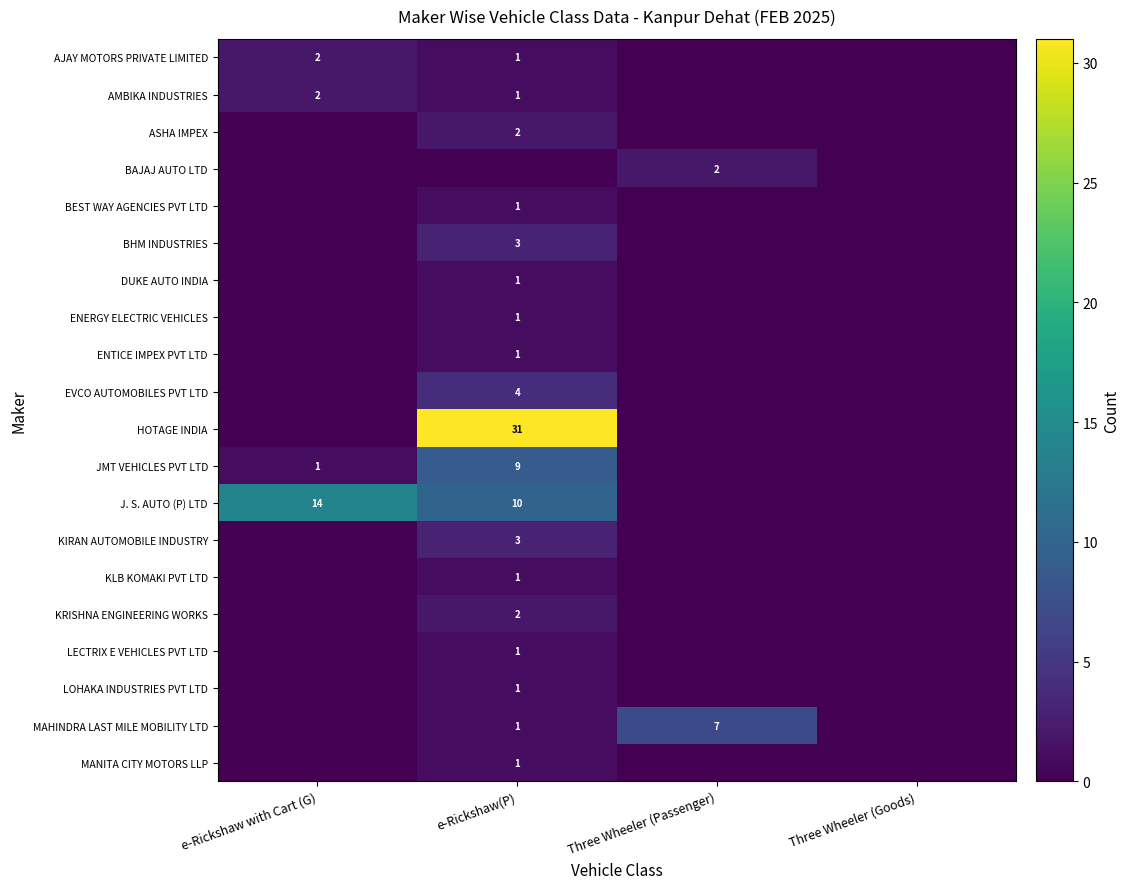

Is it true that BHM INDUSTRIES equals 3 at e-Rickshaw(P)?

True